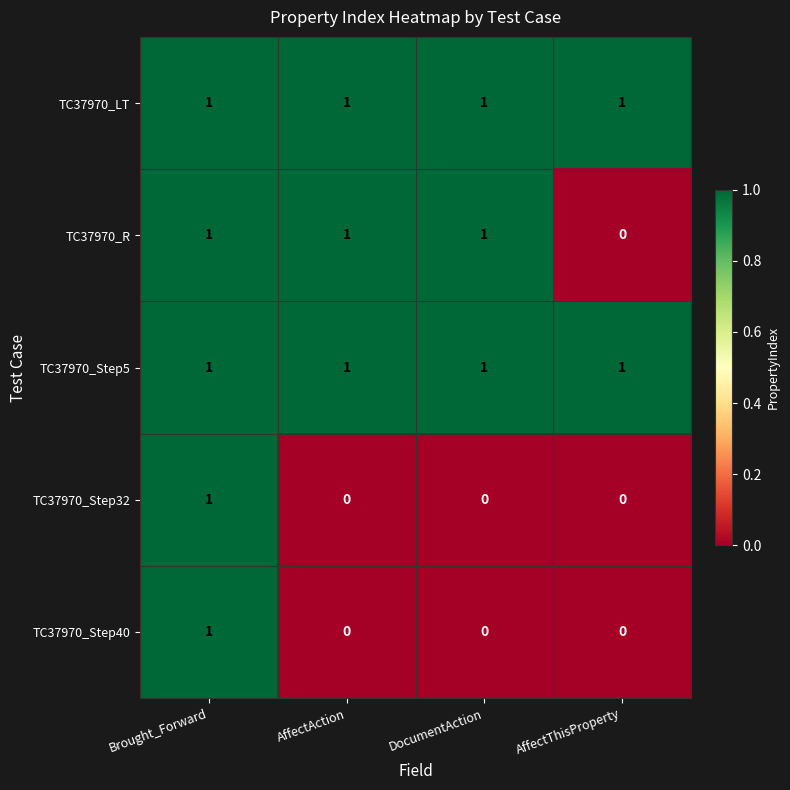

At which category is the sum across all series the highest?

Brought_Forward